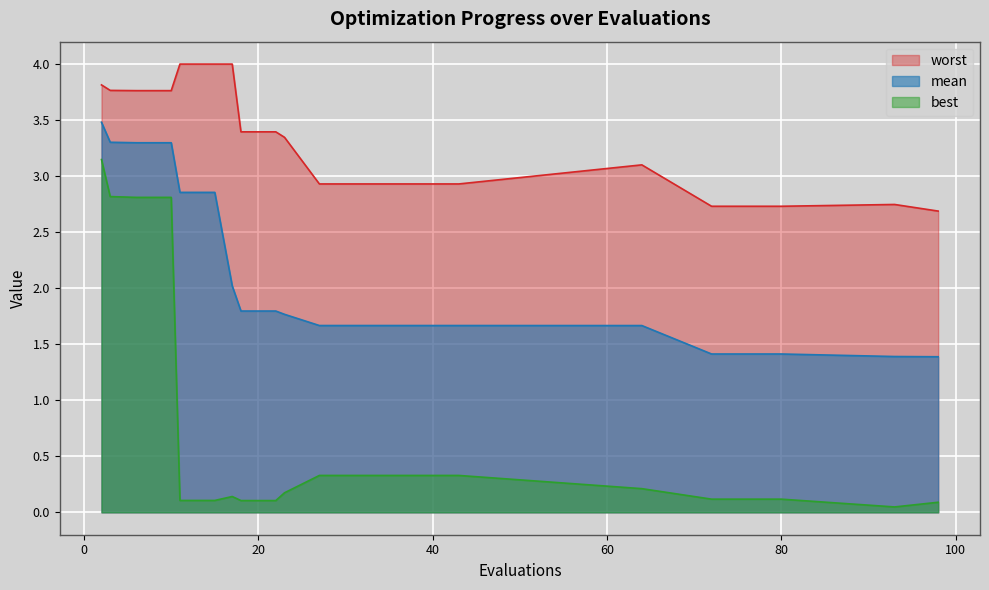

Rank the series by their average value, from highest to lowest.

worst, mean, best